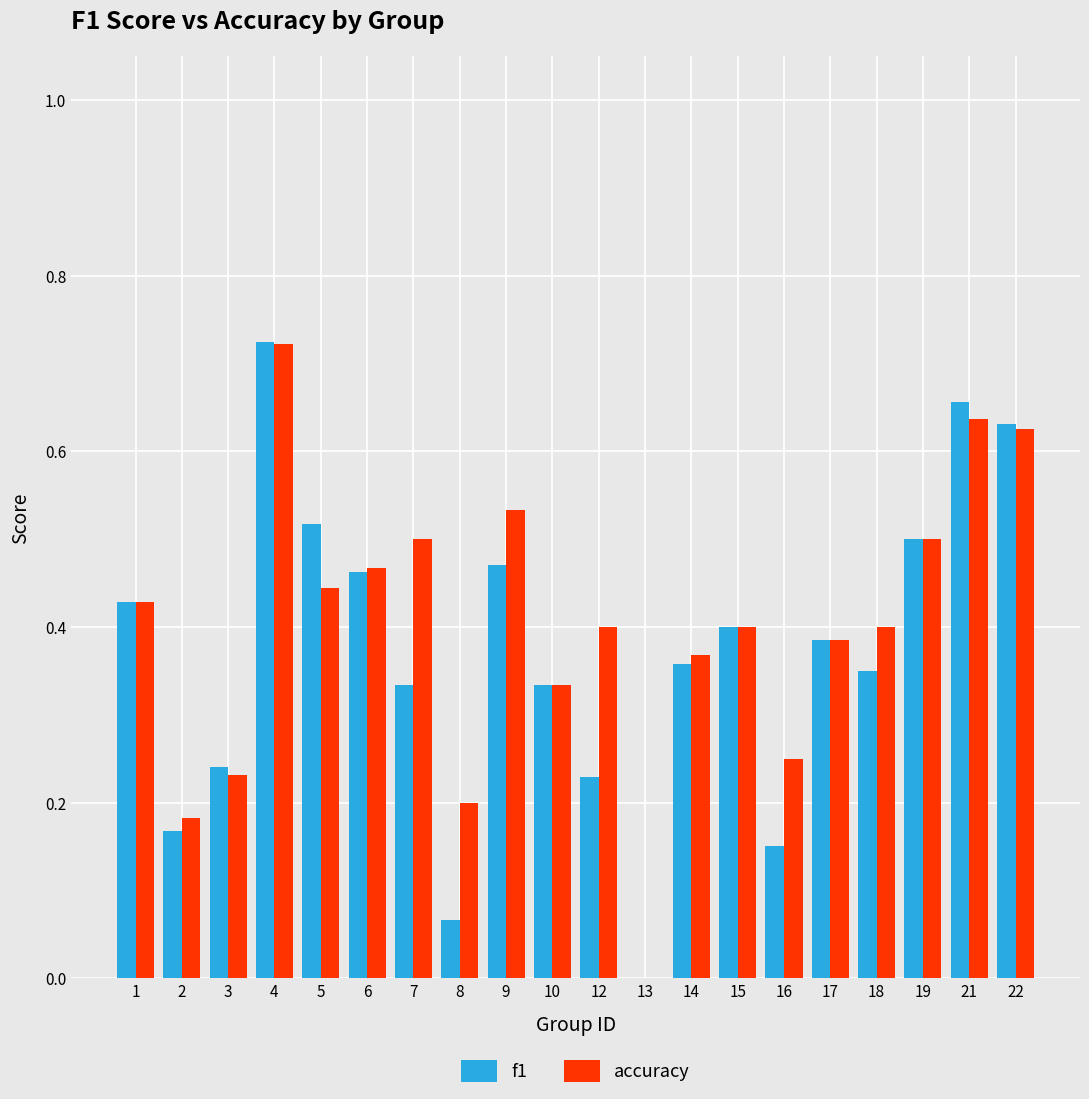

What is the total value across all series at 18?

0.8